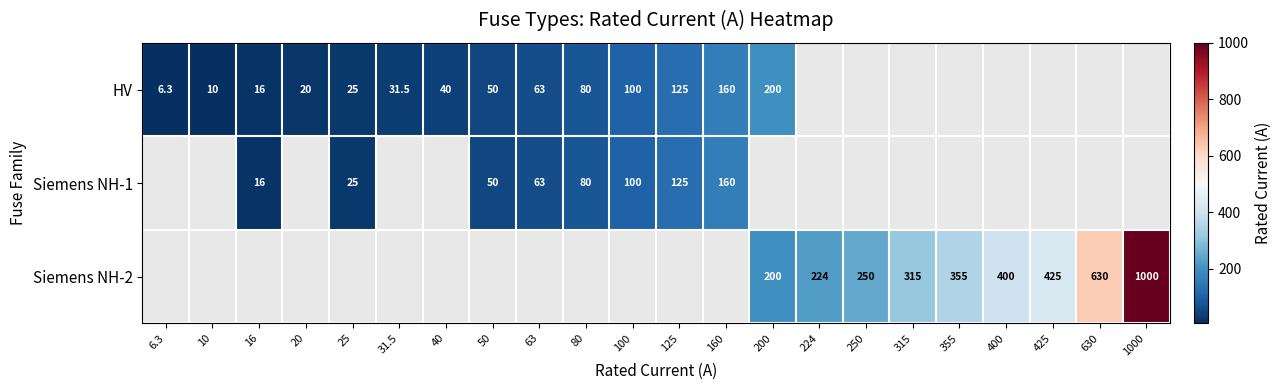

True or false: HV has a value of 68.2 at 125.

False